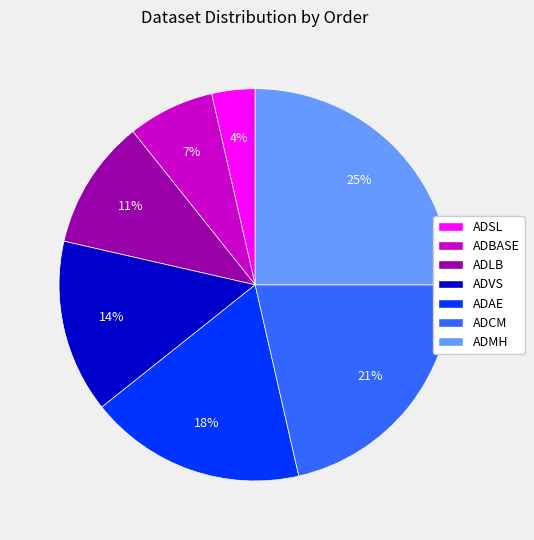

Does ADSL represent more than half of the total?

No